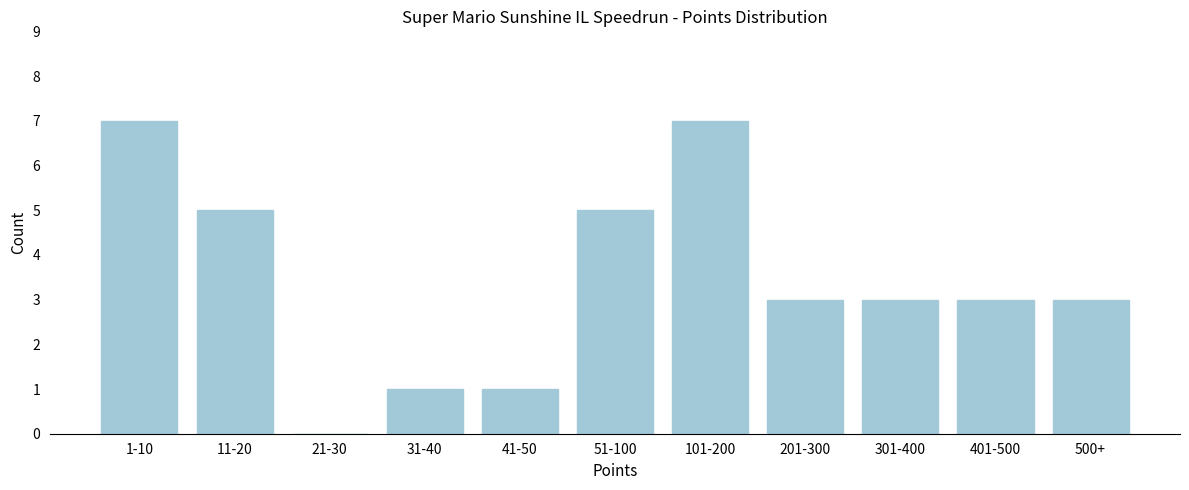

Reading left to right, extract all data points from this chart.

1-10=7	11-20=5	21-30=0	31-40=1	41-50=1	51-100=5	101-200=7	201-300=3	301-400=3	401-500=3	500+=3